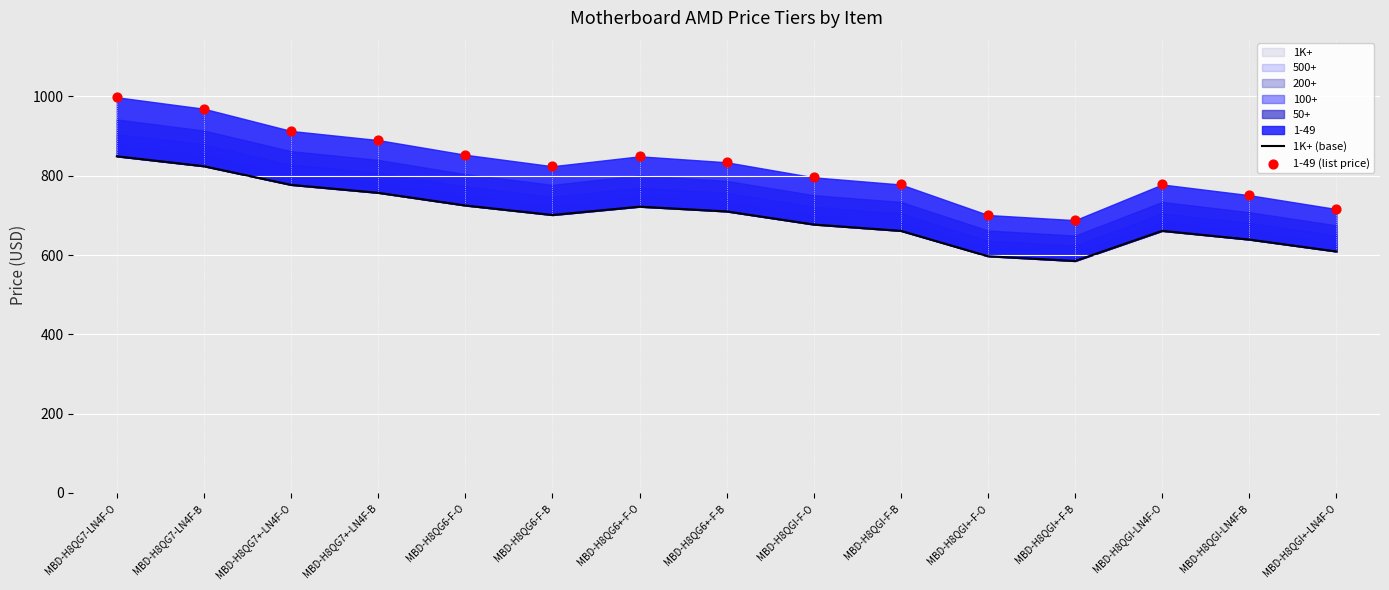

At which category is the sum across all series the highest?

MBD-H8QG7-LN4F-O